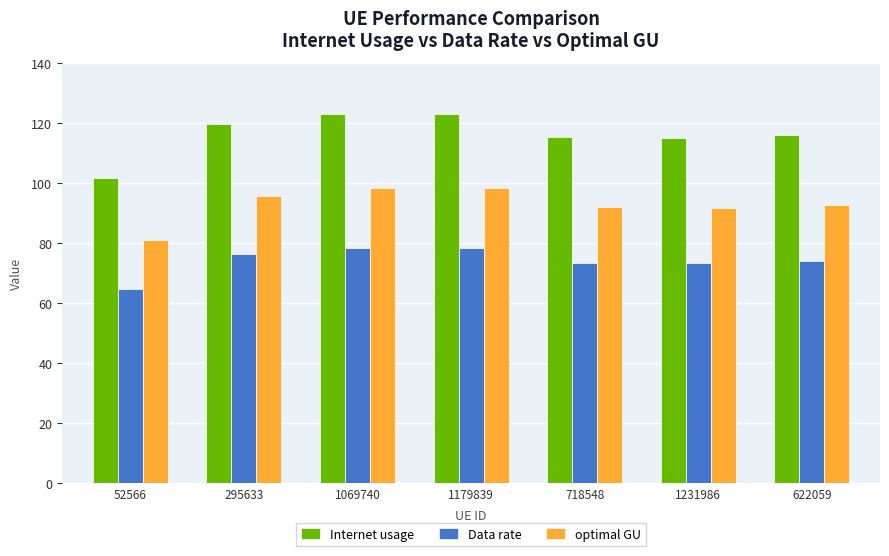

What is the total value across all series at 622059?

282.4